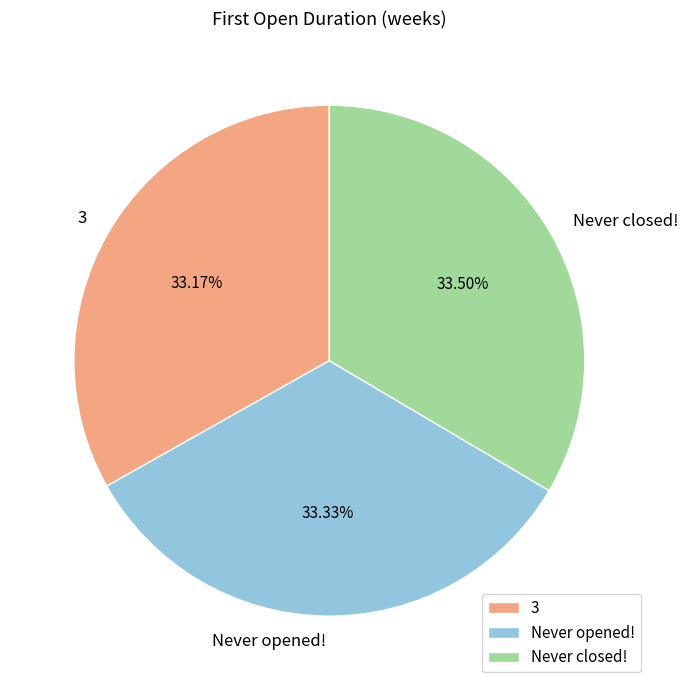

What percentage is the 3 slice, to the nearest percent?

33%